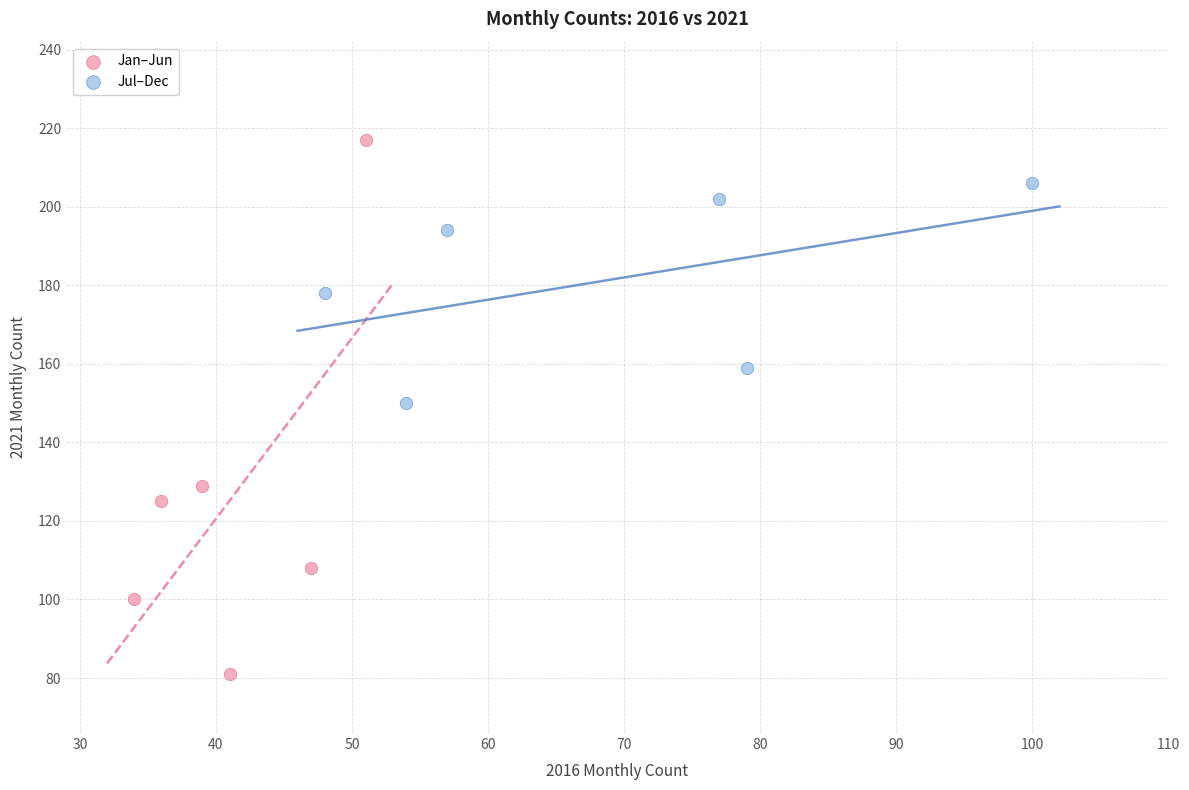

Which series reaches the minimum Y coordinate?

Jan–Jun